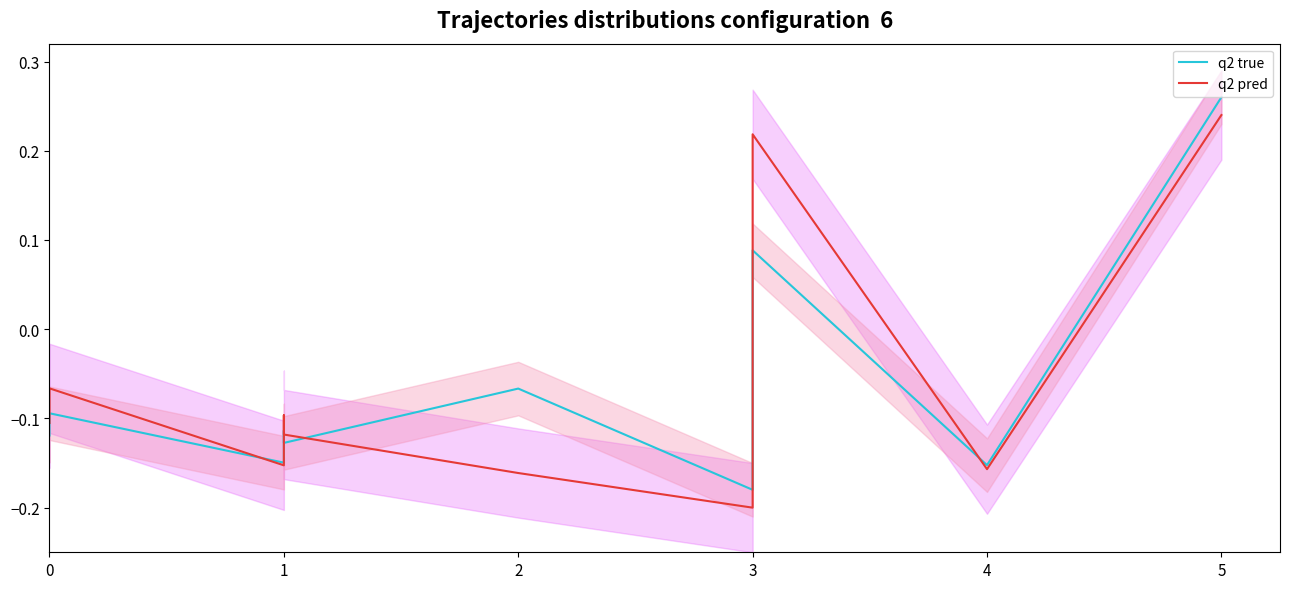

True or false: q2 true has a value of -0.2 at 1.

False